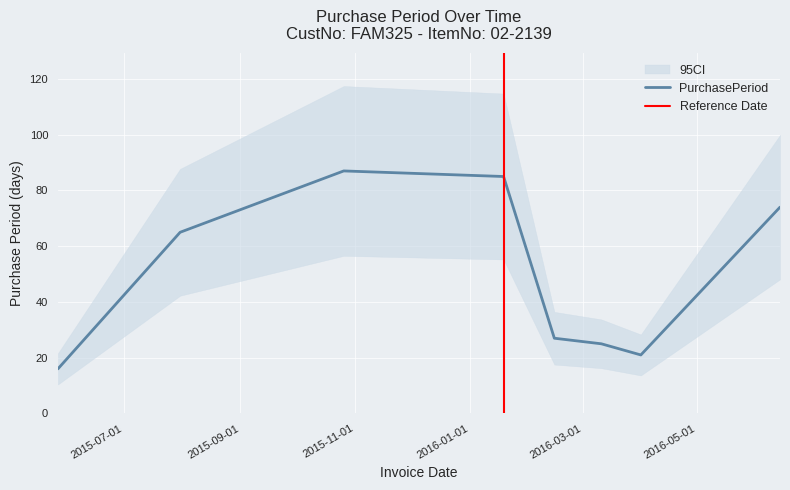

Rank the categories by value from highest to lowest.

2015-10-26, 2016-01-19, 2016-06-14, 2015-07-31, 2016-02-15, 2016-03-11, 2016-04-01, 2015-05-27